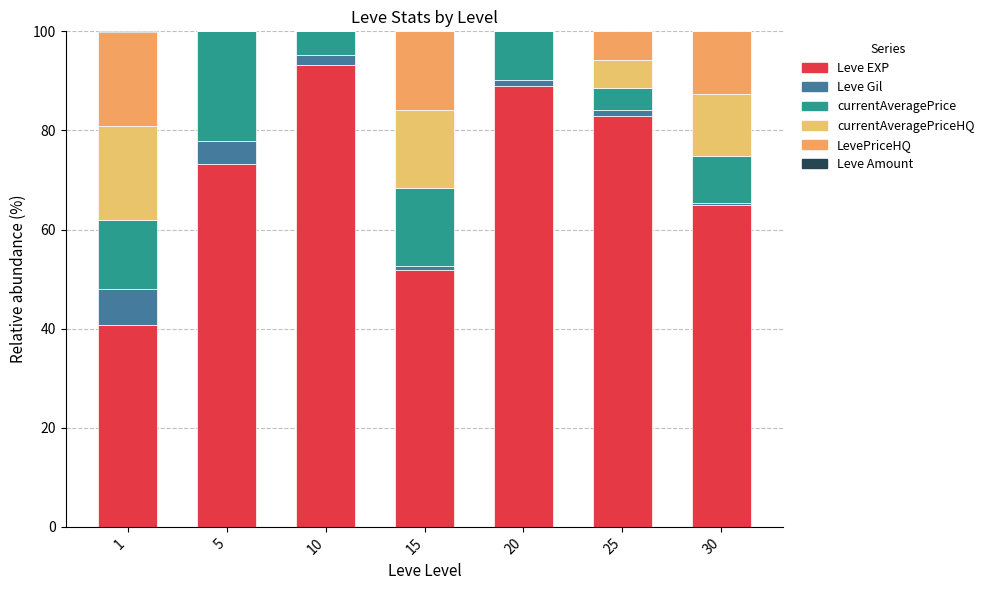

What is the total value across all series at 30?

100.0